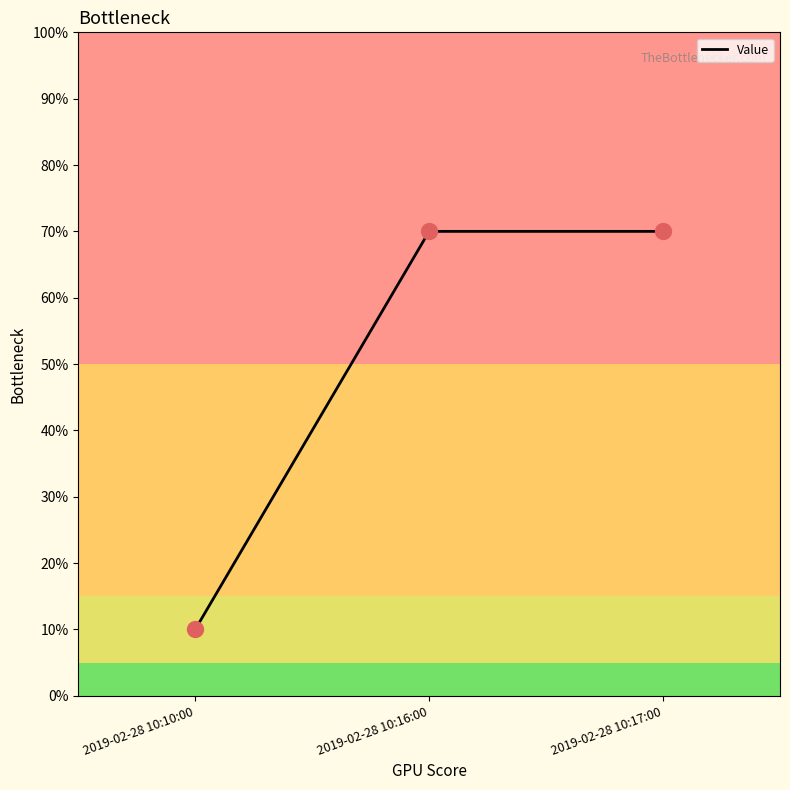

Between 2019-02-28 10:17:00 and 2019-02-28 10:10:00, which is larger?

2019-02-28 10:17:00